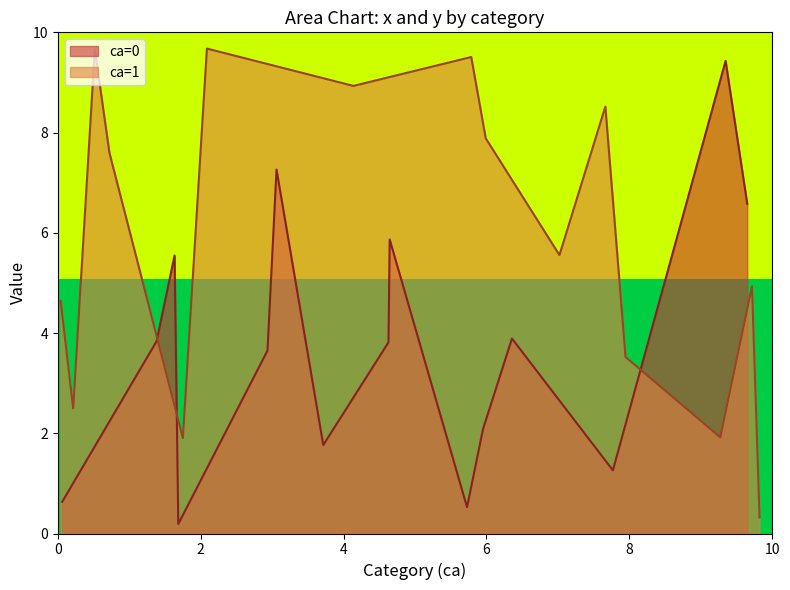

True or false: y_col has a value of 0.2 at 0.

True